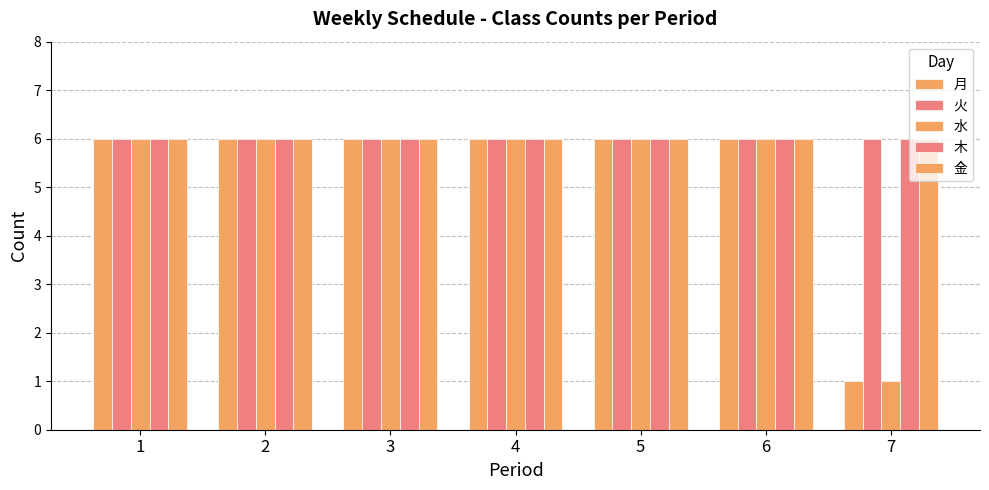

Is the value of 金 at 6 greater than the value of 木 at 1?

No